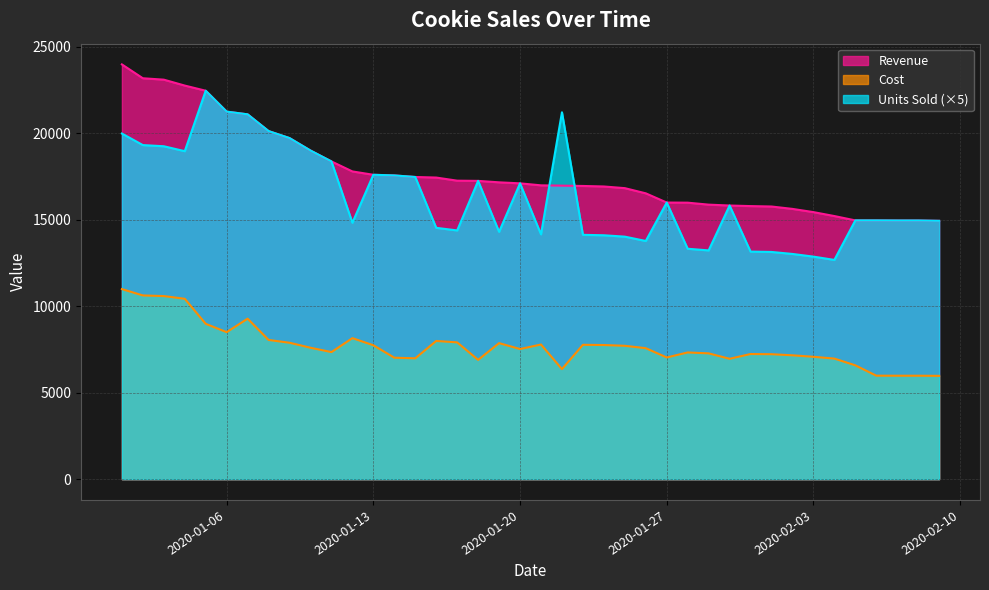

At which category is the sum across all series the highest?

2020-01-01